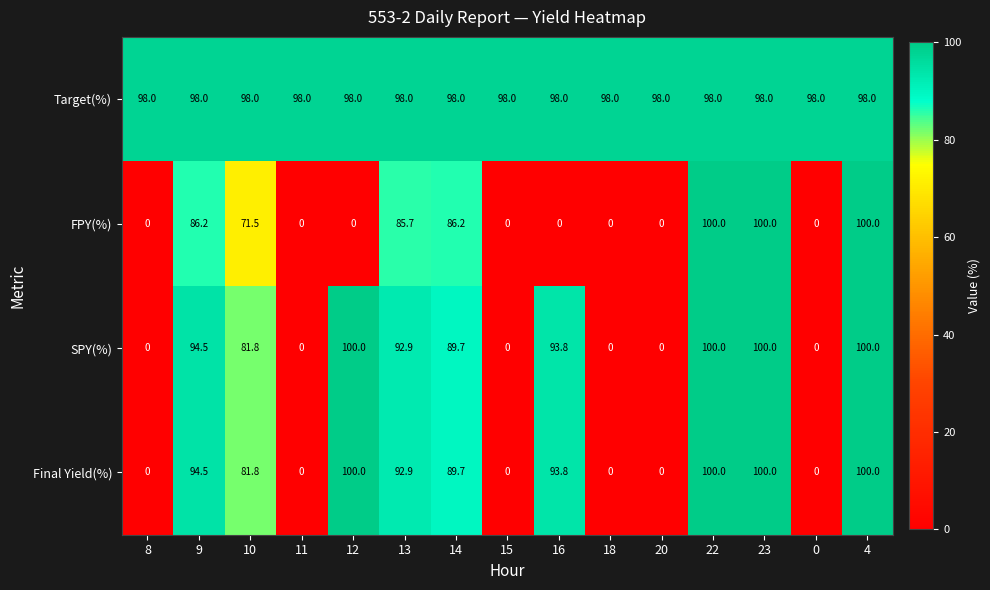

Where is FPY(%) nearest to the value 50?

10